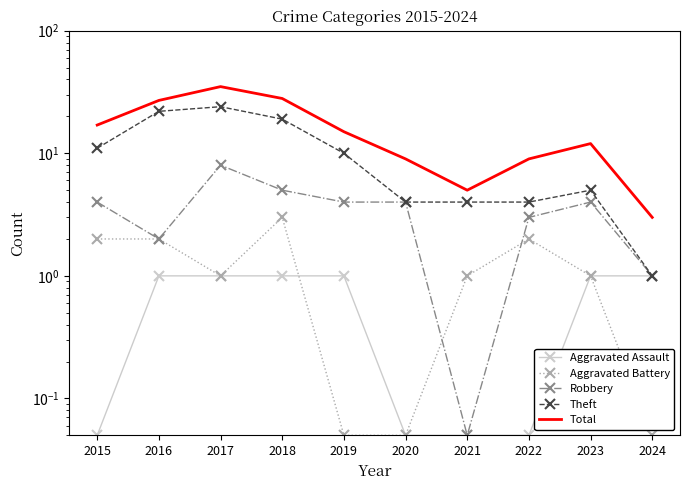

True or false: Aggravated Assault and Total intersect in this chart.

False